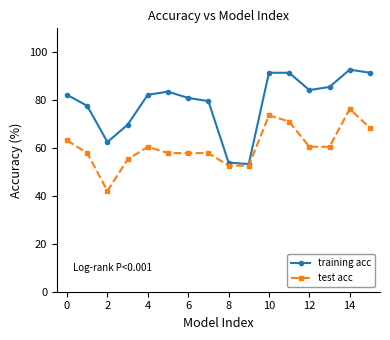

Rank the series by their maximum value, from highest to lowest.

training acc, test acc